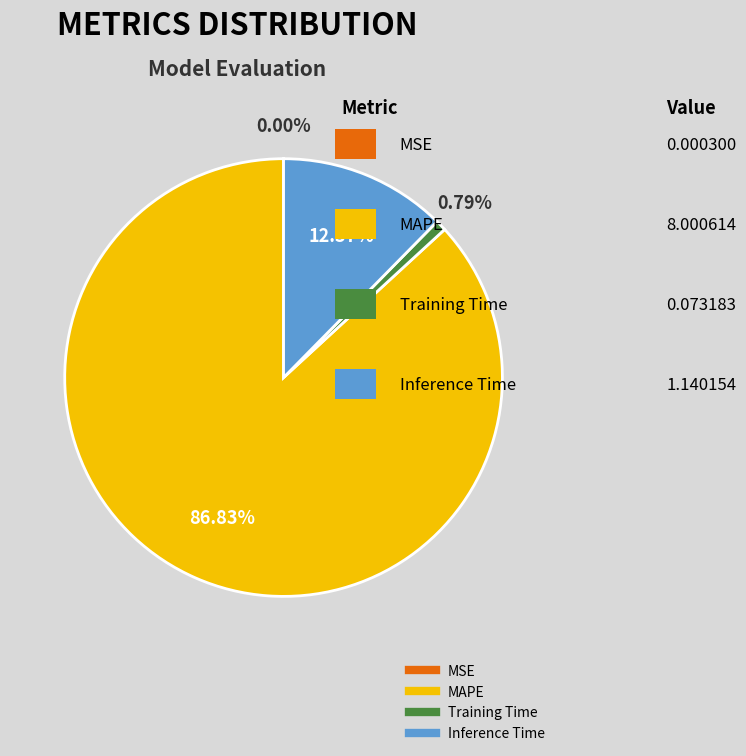

Between MAPE and Inference Time, which is larger?

MAPE